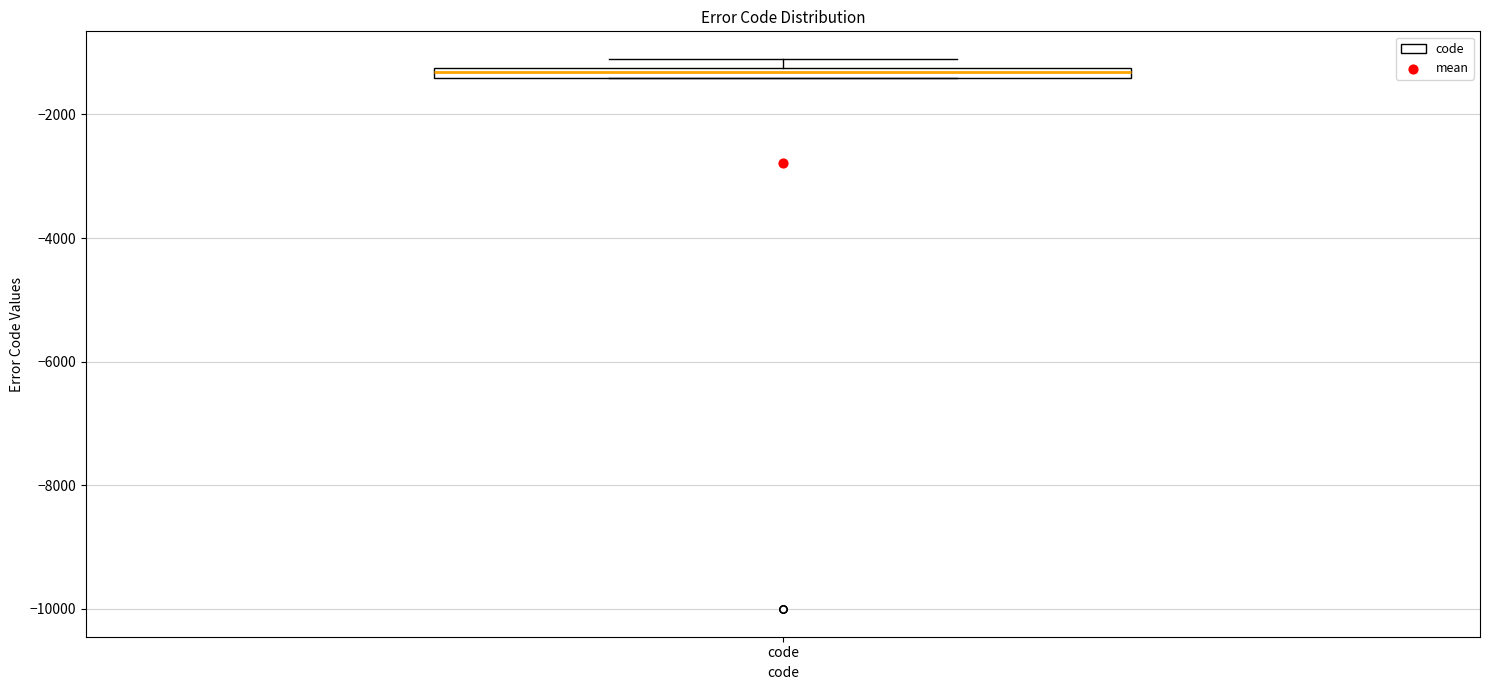

Where is the lower edge of the box for code on the y-axis? The values are not printed on the chart, so give them approximately, as read against the axis.

-1400